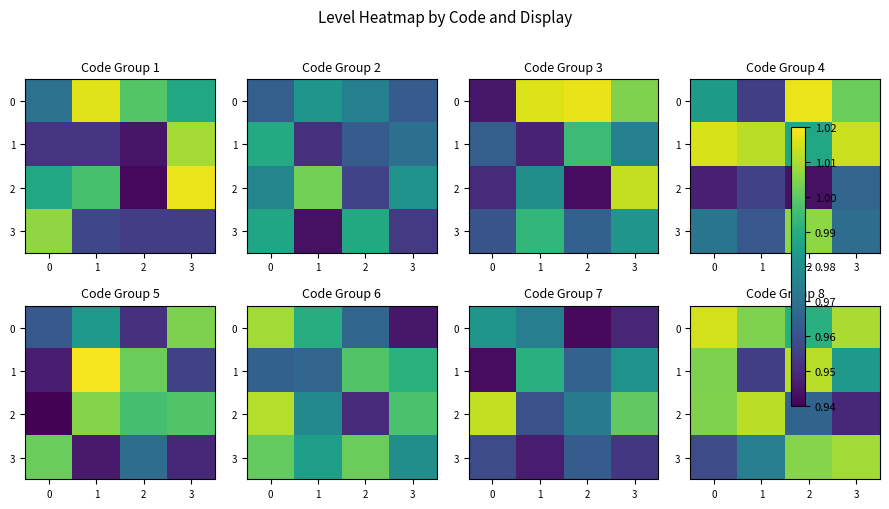

What value does the 0 series have at 2?

1.0